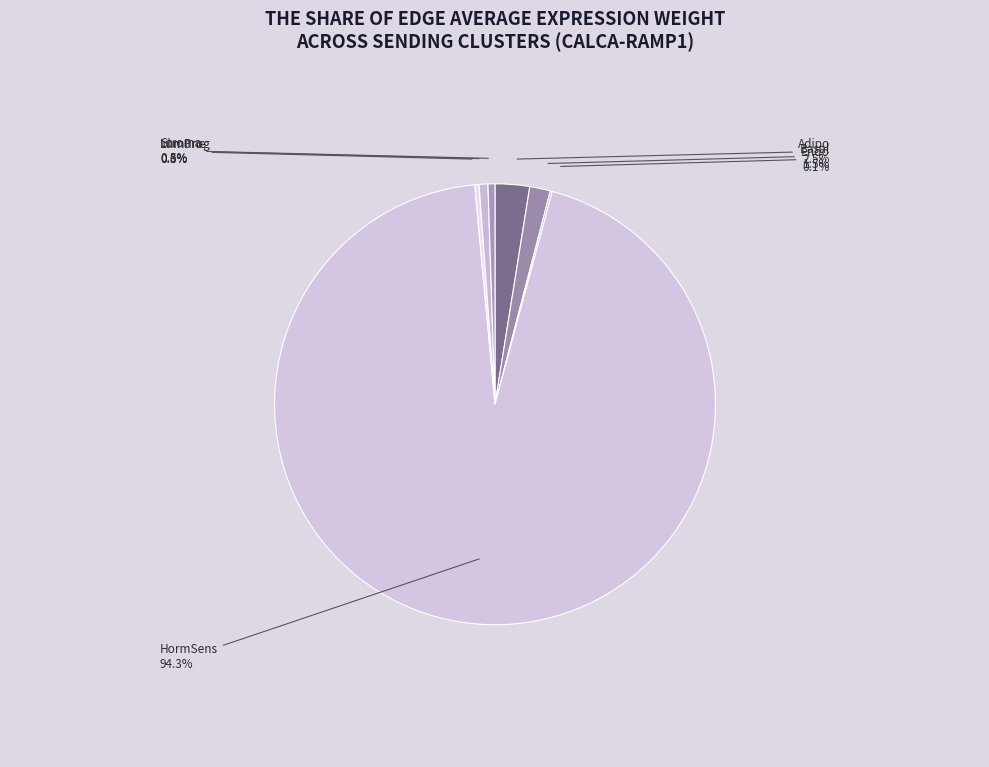

What is the largest slice in the pie chart?

HormSens